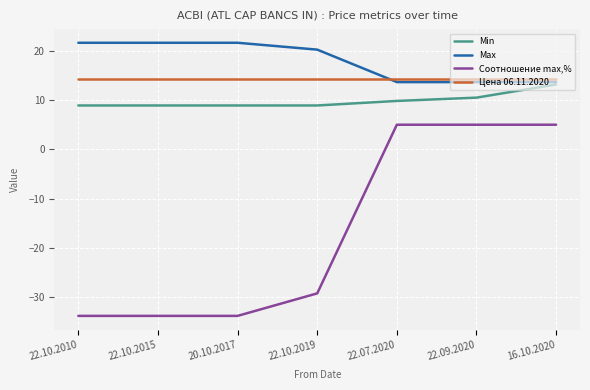

What is the average value of the Цена 06.11.2020 series?

14.3